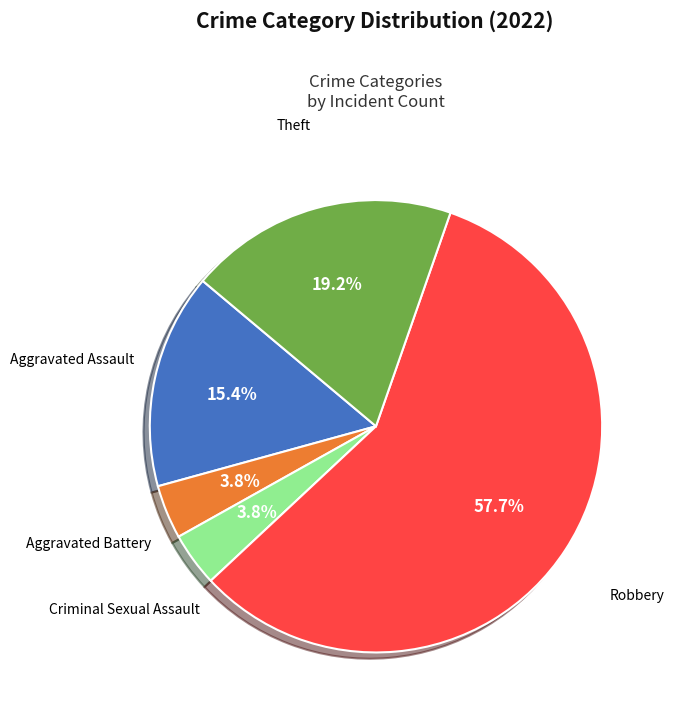

Does any single category account for the majority?

Yes